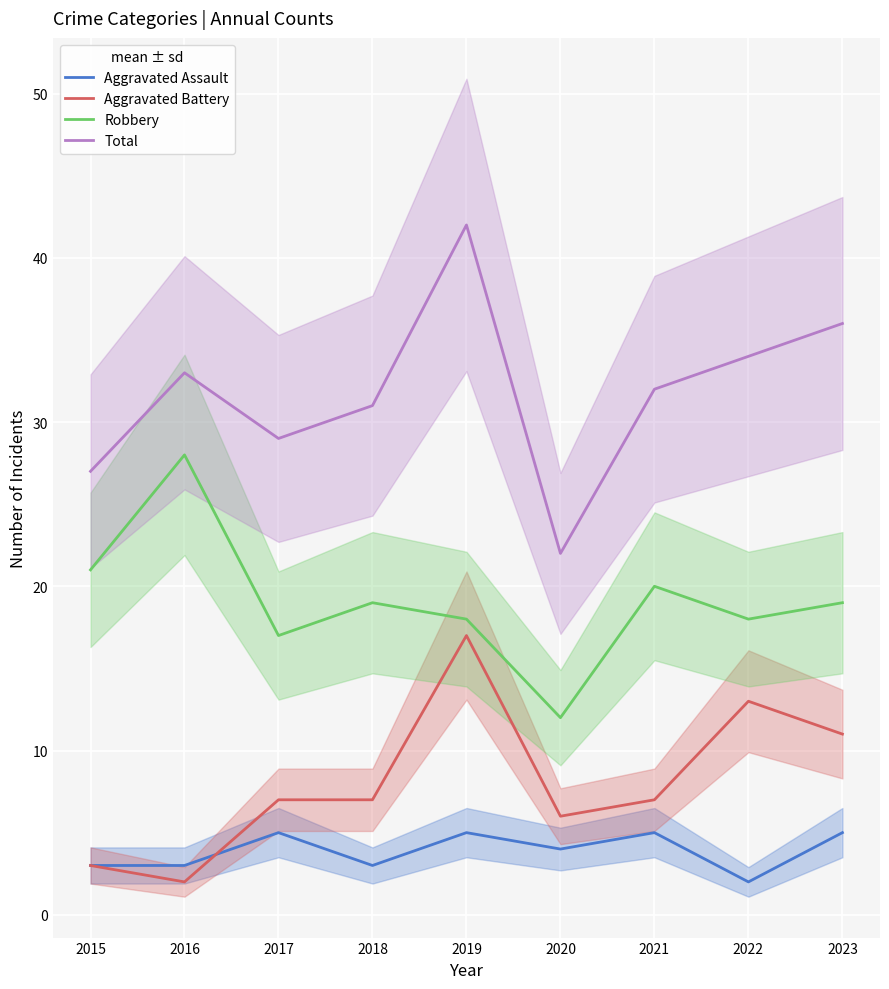

At which category does Total reach its first local valley?

2017